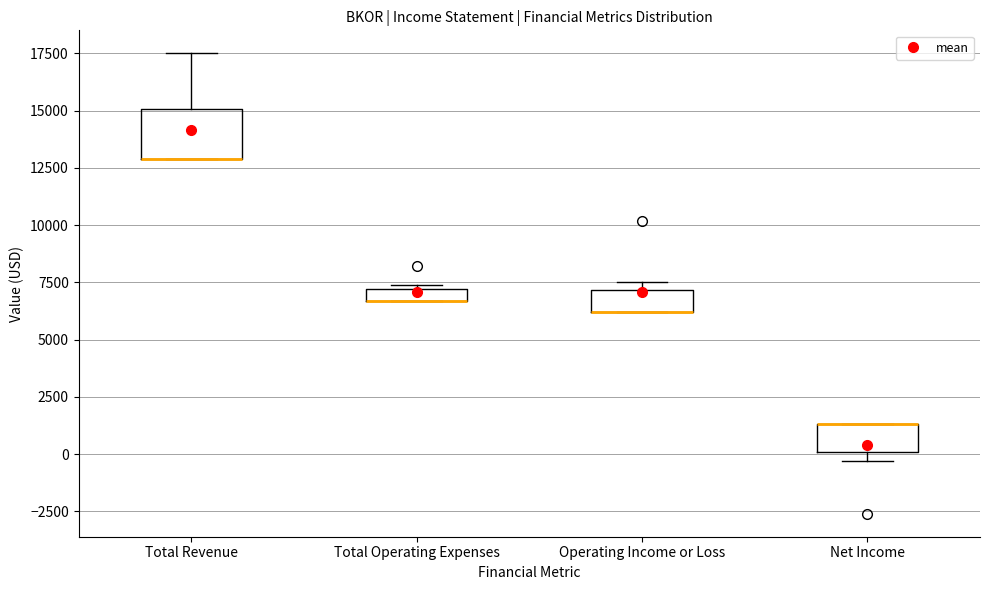

Which box is the tallest, from its lower edge to its upper edge?

Total Revenue